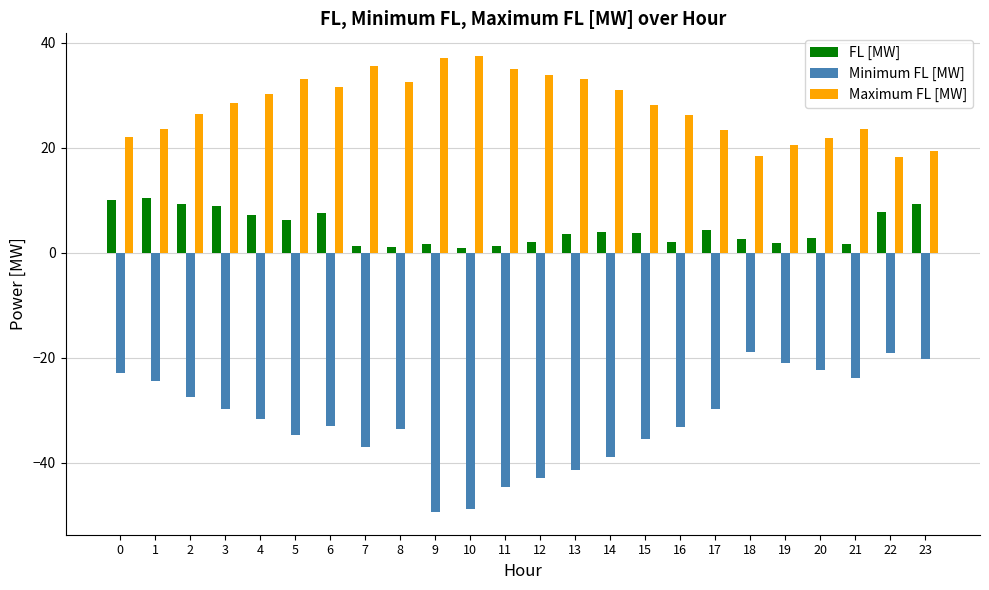

What is the difference between the maximum and second lowest values in the Minimum FL [MW] series?

30.0